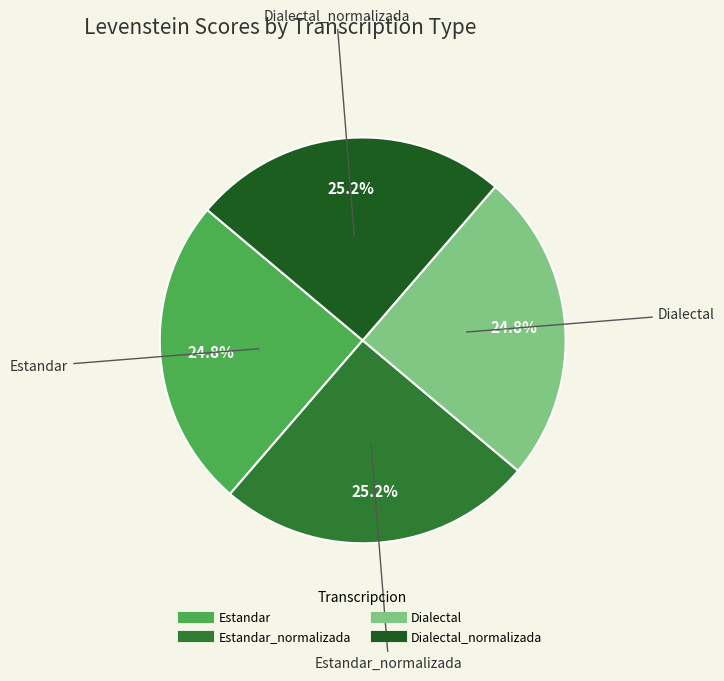

Is there a majority slice in this chart?

No